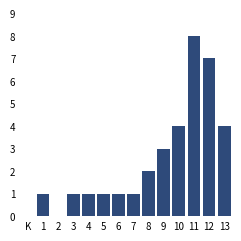

Reading left to right, what are all the values shown in this chart?

1=1	2=0	3=1	4=1	5=1	6=1	7=1	8=2	9=3	10=4	11=8	12=7	13=4